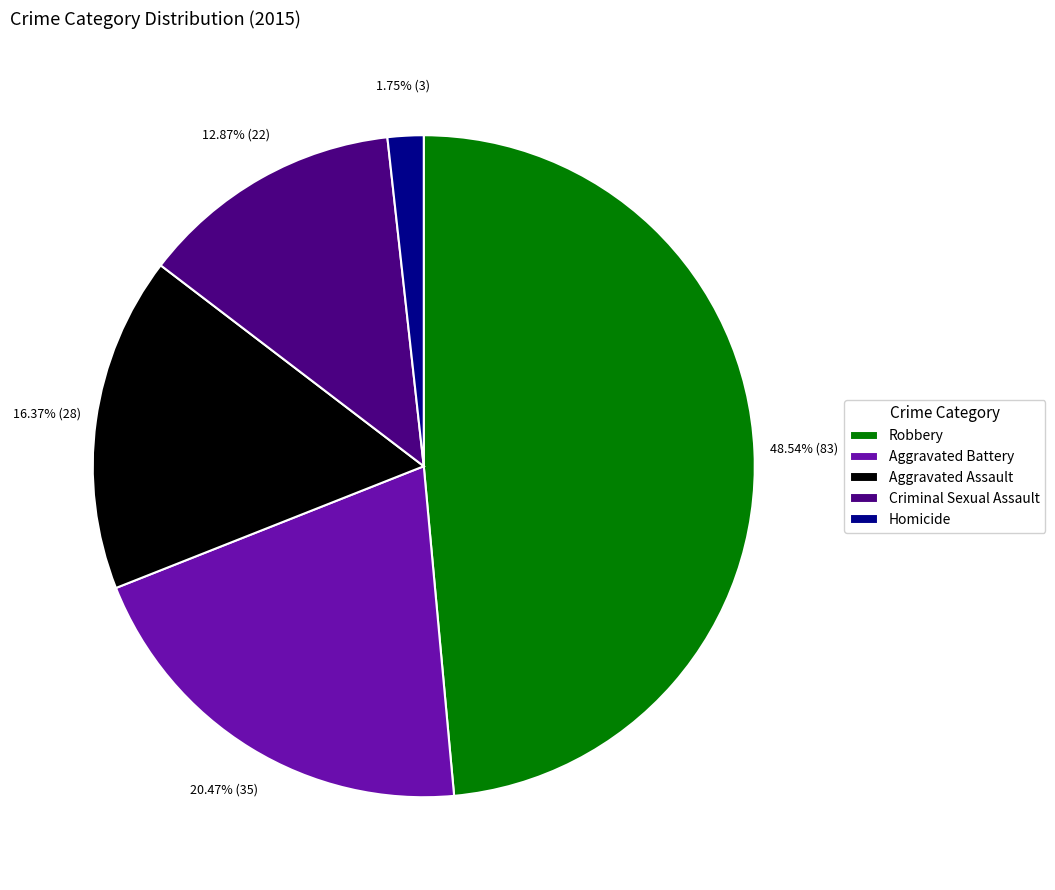

Rank the categories by value from highest to lowest.

Robbery, Aggravated Battery, Aggravated Assault, Criminal Sexual Assault, Homicide